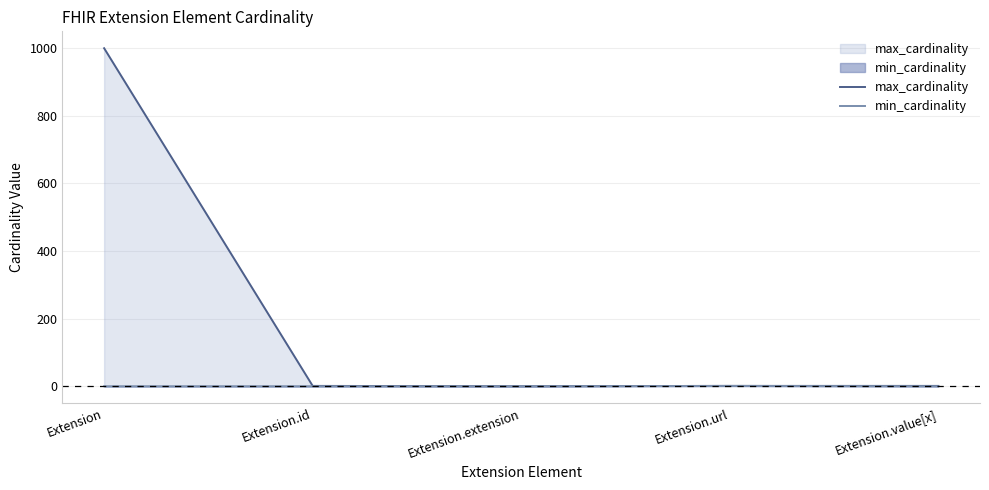

Reading right to left, list all the values displayed in this chart.

max_cardinality: Extension.value[x]=1	Extension.url=1	Extension.extension=0	Extension.id=1	Extension=999
min_cardinality: Extension.value[x]=0	Extension.url=1	Extension.extension=0	Extension.id=0	Extension=0